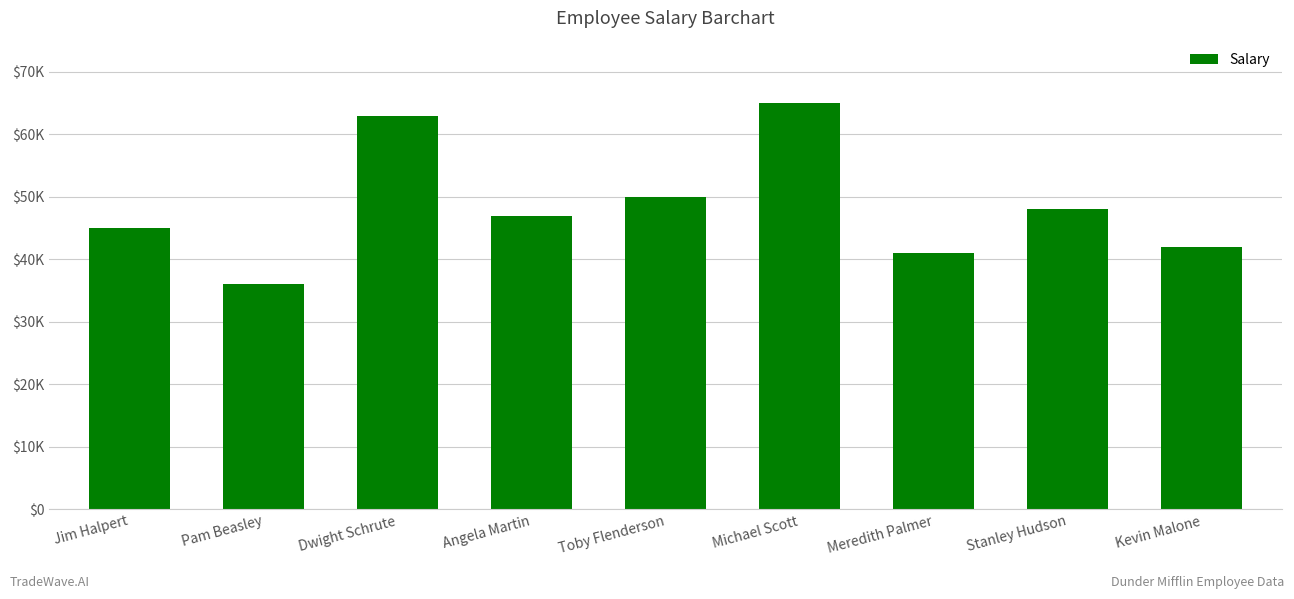

Which category has the lowest value across all series?

Pam Beasley